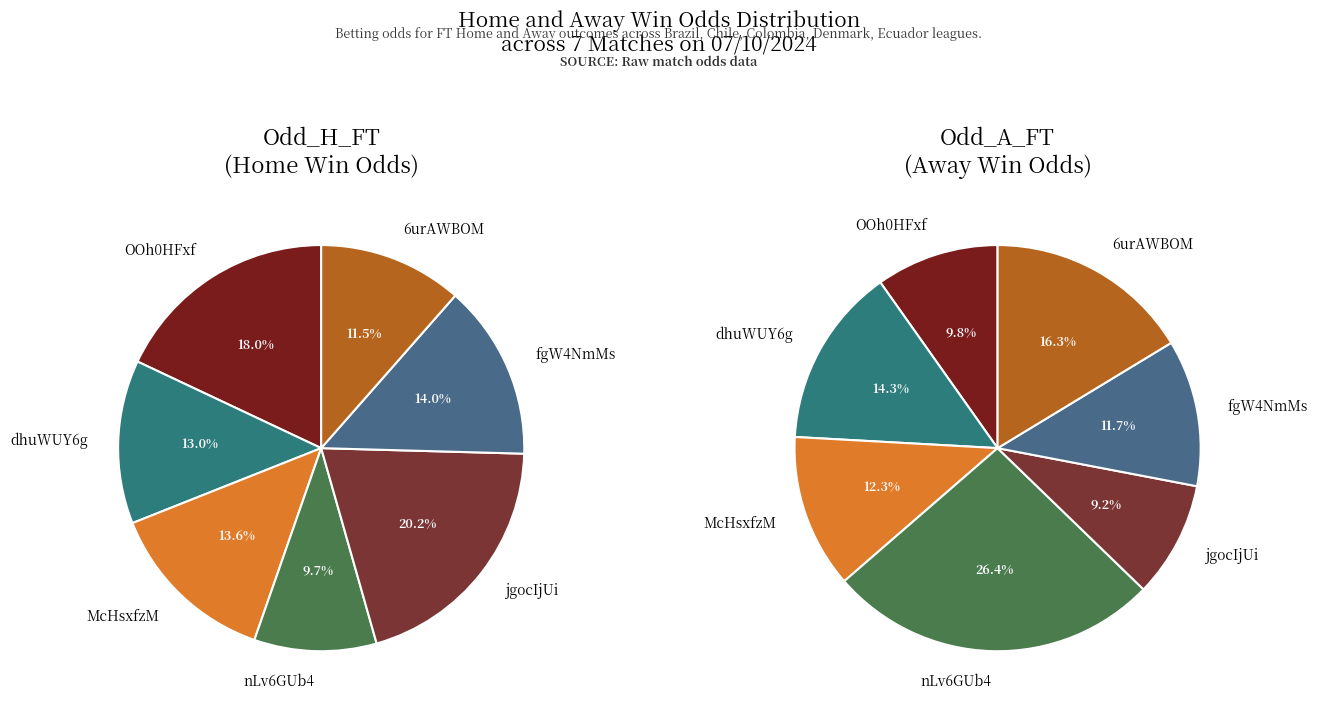

Rank the series by their maximum value, from highest to lowest.

values_away, values_home